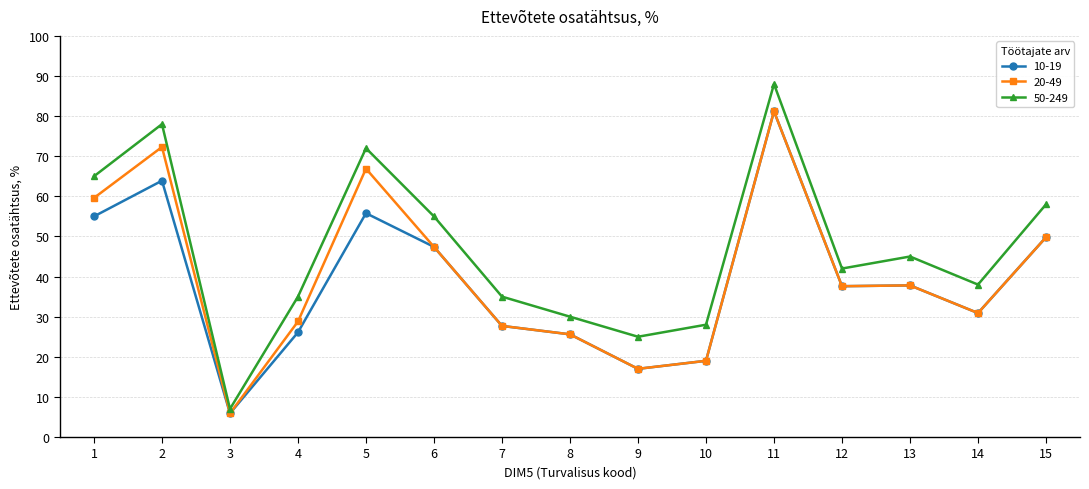

The 10-19 series shows 17.0 at 9. True or false?

True